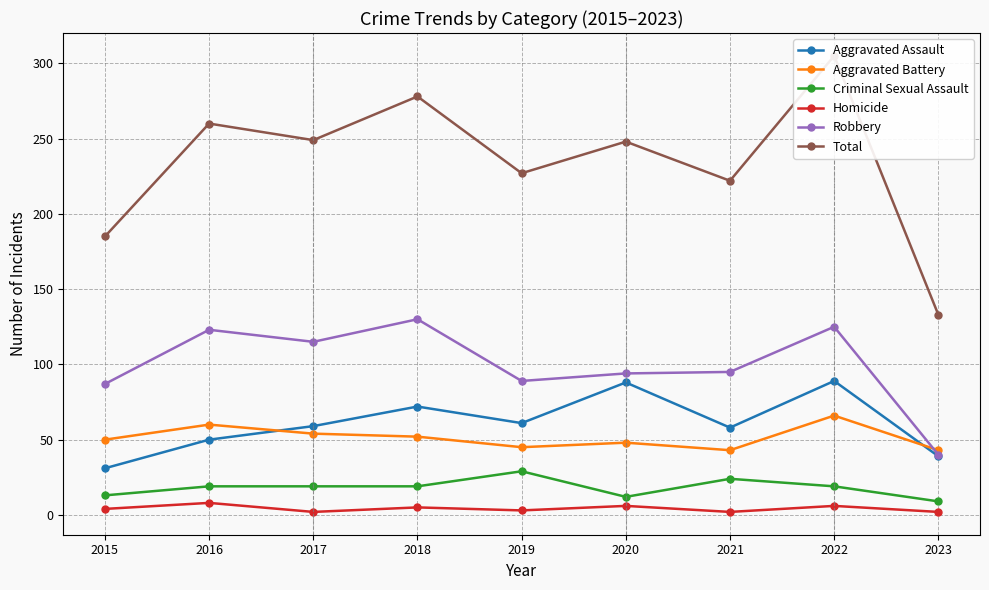

How many interior local peaks does the Criminal Sexual Assault series have?

2